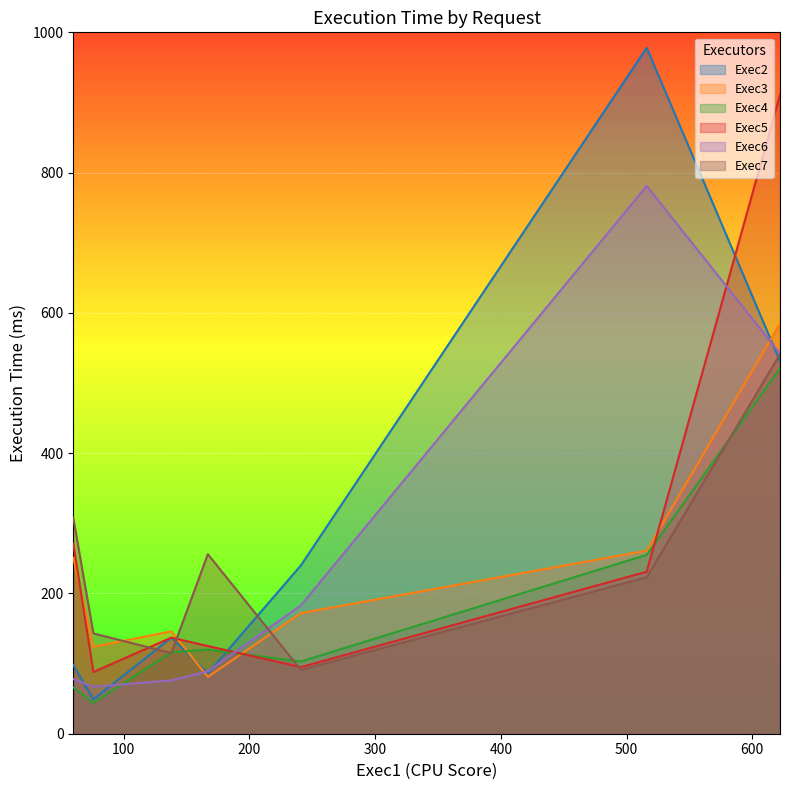

Count the number of data series in this chart.

6